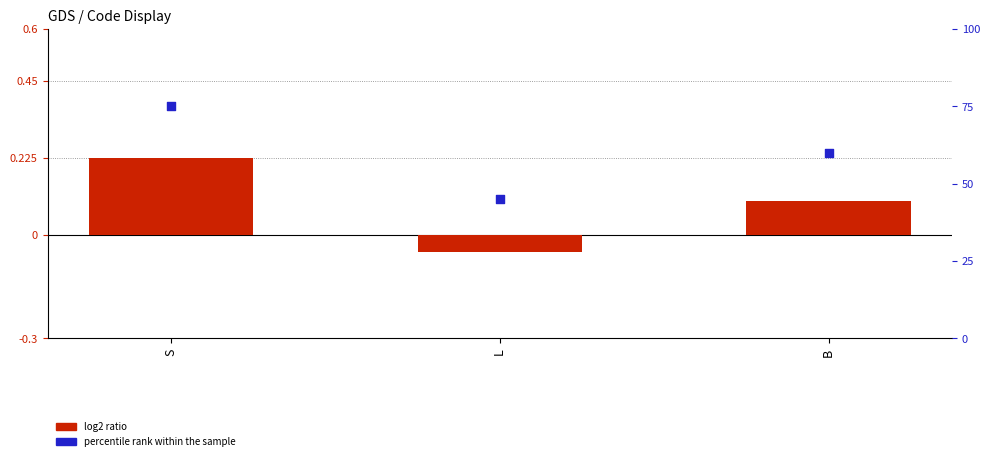

At how many categories does at least one series exceed 67?

1